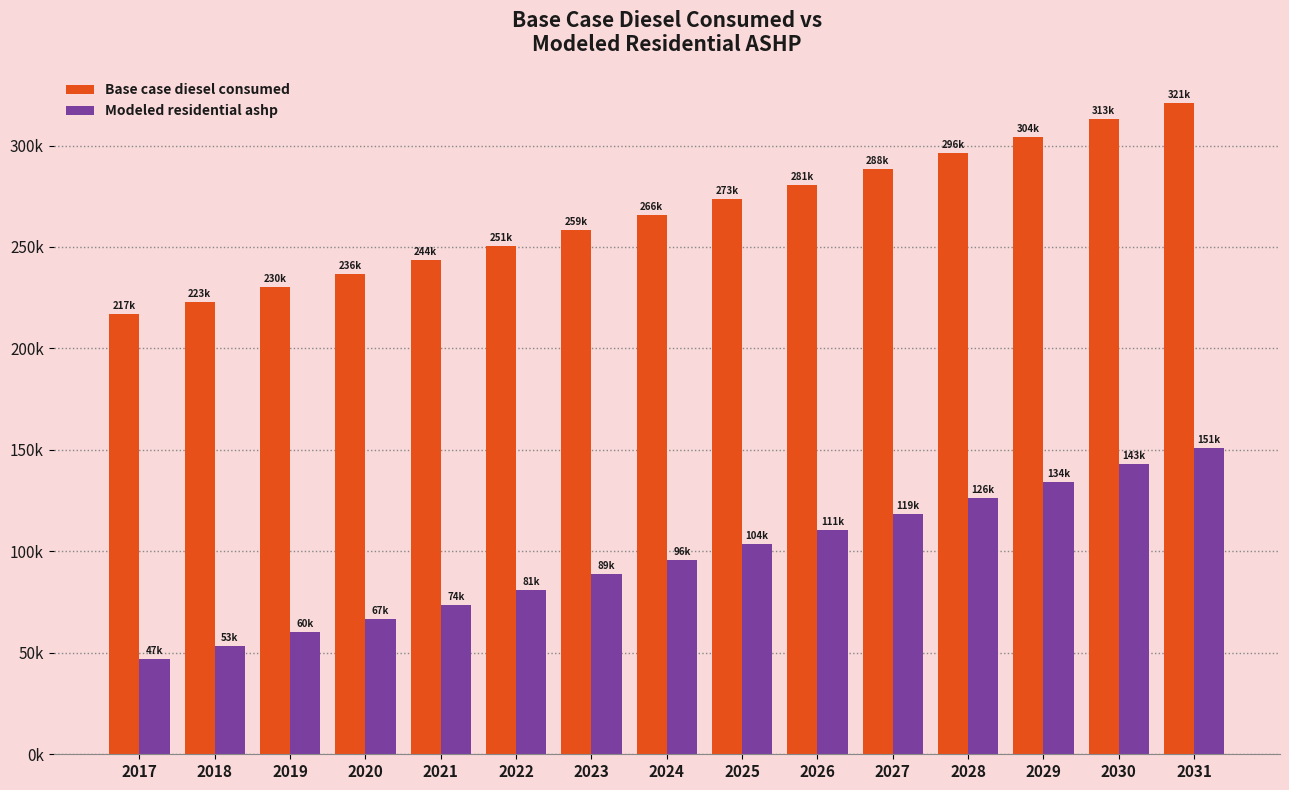

What are all the series names shown in the legend?

Base case diesel consumed, Modeled residential ashp